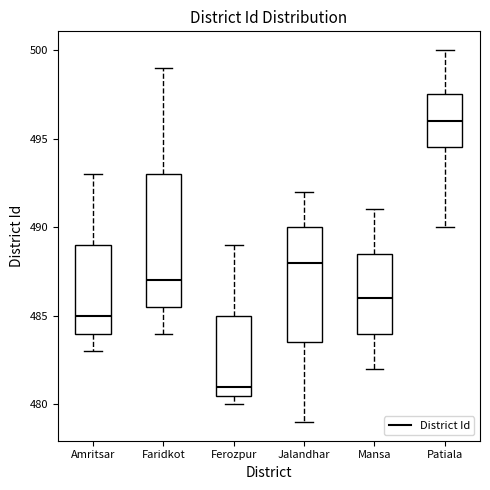

Comparing the boxes themselves (not the whiskers), which one is the tallest?

Faridkot